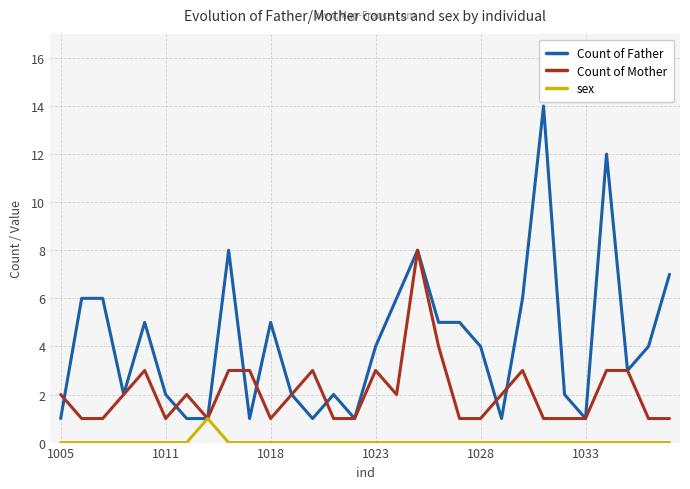

What is the highest value of the Count of Mother series?

8